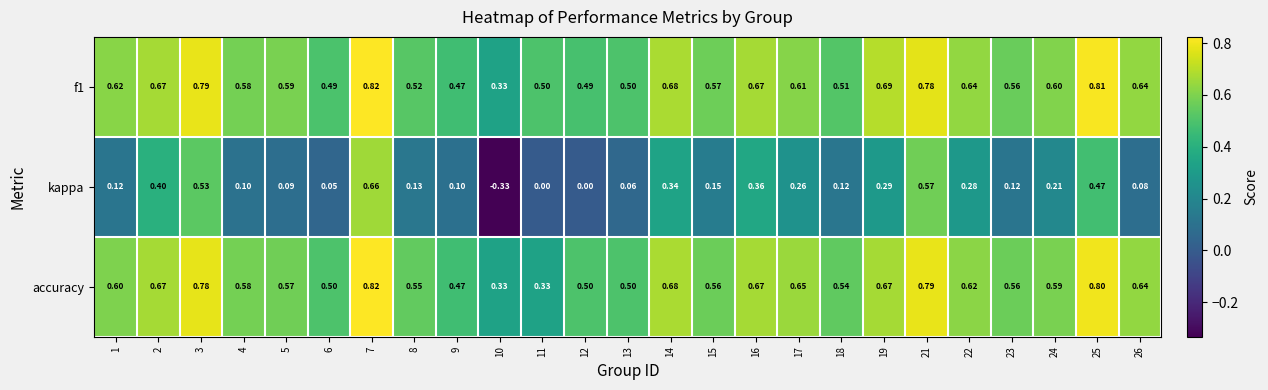

Which series changed the most between 14 and 26?

kappa